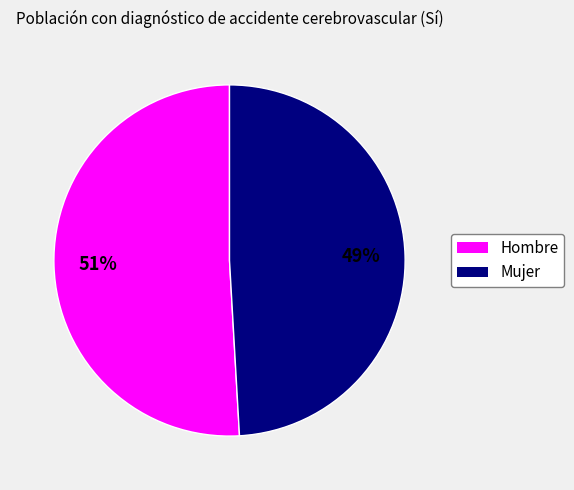

To the nearest percent, what portion does Mujer represent?

49%